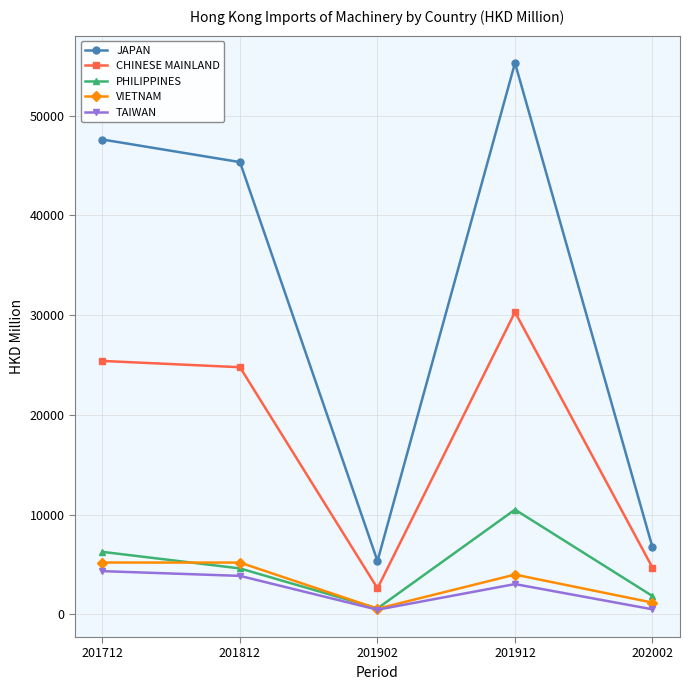

The value of TAIWAN at 201812 is 3847.9. True or false?

True